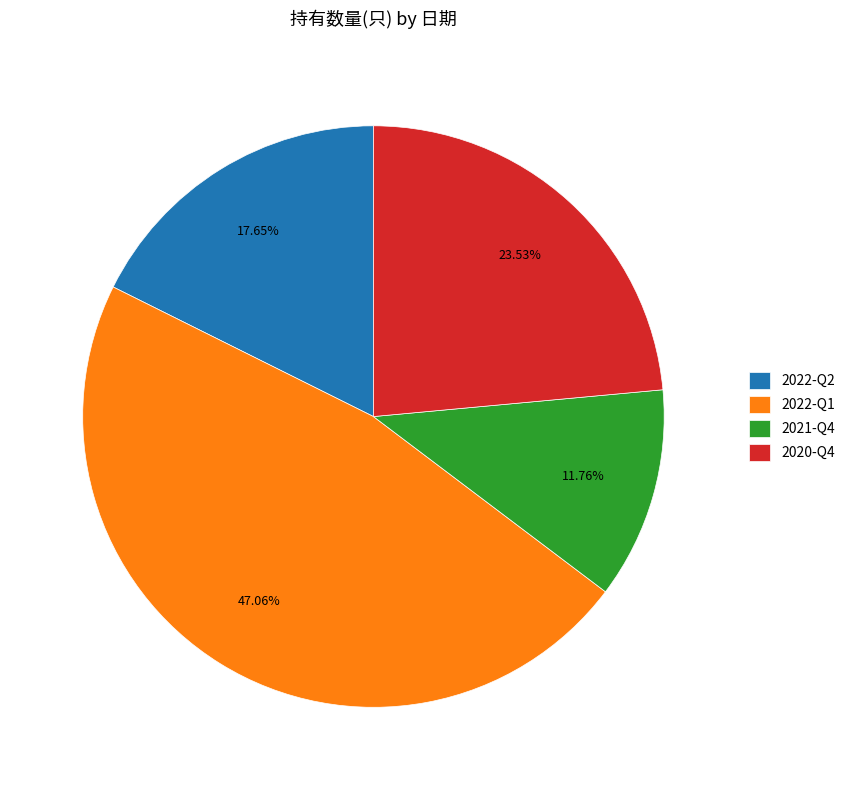

Does 2022-Q2 represent more than half of the total?

No